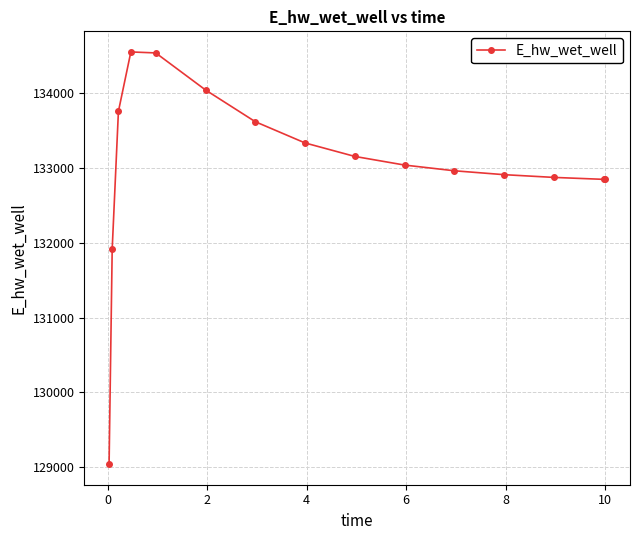

What is the difference between the second highest and second lowest values?

2622.0